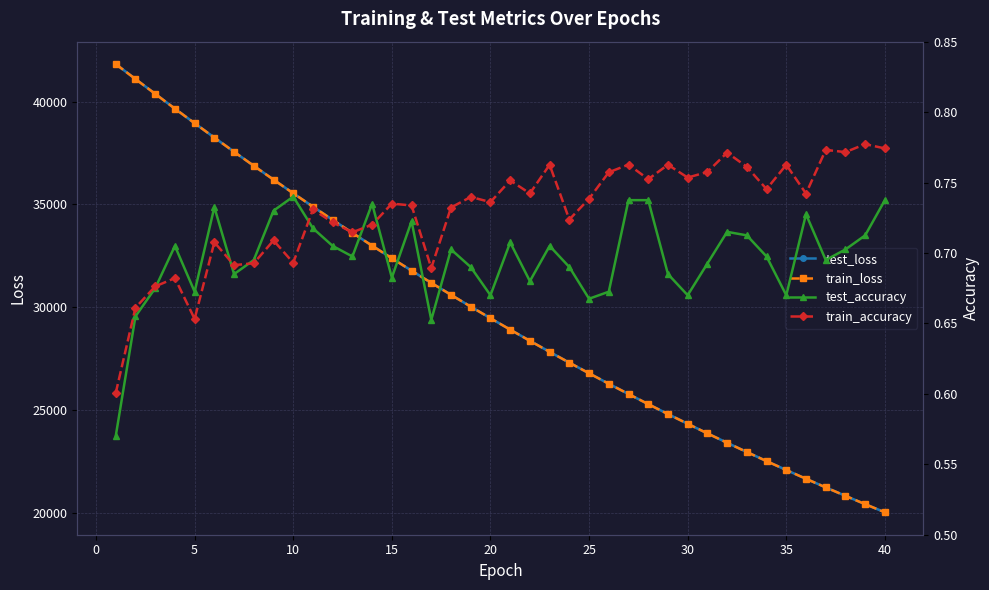

Reading left to right, what are all the values shown in this chart?

test_loss: 41820.9	41094.9	40375.2	39654.5	38946.8	38248.3	37560.3	36877.1	36207.2	35544.0	34893.6	34251.3	33620.8	32997.4	32386.1	31784.5	31192.3	30610.3	30037.1	29474.1	28919.8	28375.4	27840.0	27315.2	26798.0	26289.5	25790.2	25299.9	24817.8	24344.4	23878.8	23421.6	22972.3	22531.9	22098.2	21672.5	21253.9	20843.3	20440.1	20043.8
train_loss: 41819.4	41094.7	40375.5	39654.8	38947.4	38248.6	37559.9	36877.2	36206.8	35544.1	34893.1	34250.6	33620.0	32997.2	32385.4	31783.8	31191.7	30609.7	30036.5	29473.5	28919.4	28375.0	27839.6	27314.5	26797.4	26289.0	25789.8	25299.5	24817.2	24343.8	23878.2	23421.2	22971.9	22531.2	22097.5	21671.9	21253.5	20842.9	20439.6	20043.4
test_accuracy: 0.6	0.7	0.7	0.7	0.7	0.7	0.7	0.7	0.7	0.7	0.7	0.7	0.7	0.7	0.7	0.7	0.7	0.7	0.7	0.7	0.7	0.7	0.7	0.7	0.7	0.7	0.7	0.7	0.7	0.7	0.7	0.7	0.7	0.7	0.7	0.7	0.7	0.7	0.7	0.7
train_accuracy: 0.6	0.7	0.7	0.7	0.7	0.7	0.7	0.7	0.7	0.7	0.7	0.7	0.7	0.7	0.7	0.7	0.7	0.7	0.7	0.7	0.8	0.7	0.8	0.7	0.7	0.8	0.8	0.8	0.8	0.8	0.8	0.8	0.8	0.7	0.8	0.7	0.8	0.8	0.8	0.8